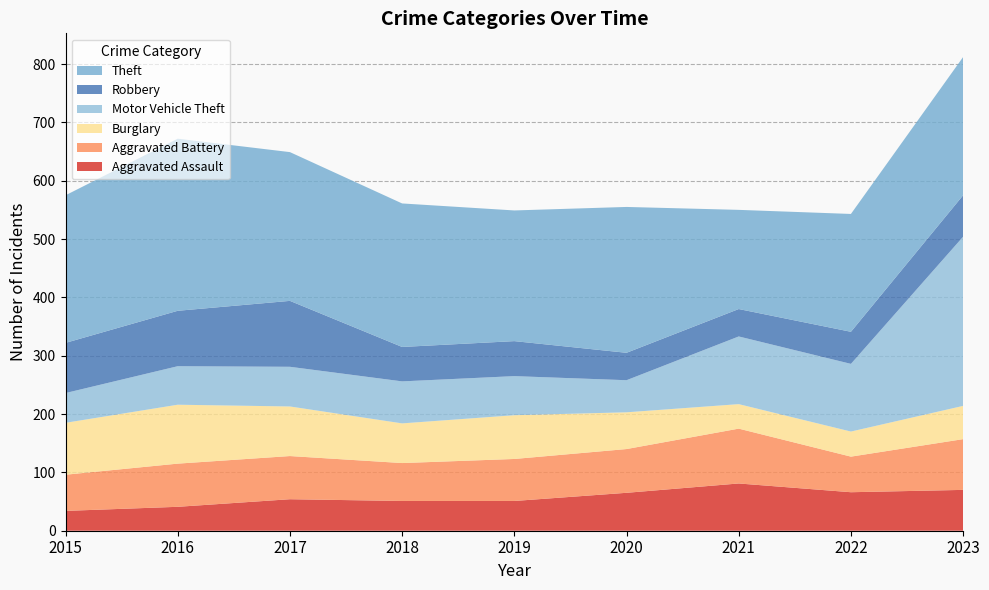

Reading left to right, list all the values displayed in this chart.

Aggravated Assault: 34	41	54	51	51	65	81	66	70
Aggravated Battery: 62	74	74	65	72	75	94	61	87
Burglary: 89	101	85	68	75	63	42	43	57
Motor Vehicle Theft: 51	66	68	72	67	55	116	116	290
Robbery: 86	95	113	59	60	47	47	55	71
Theft: 253	295	255	246	224	250	170	202	237